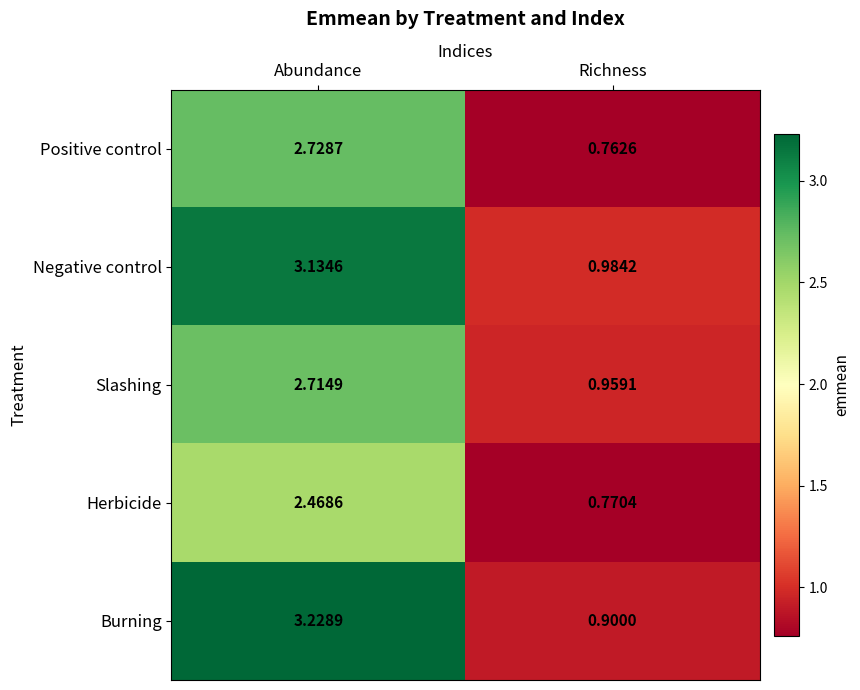

Which category has the lowest value across all series?

Richness